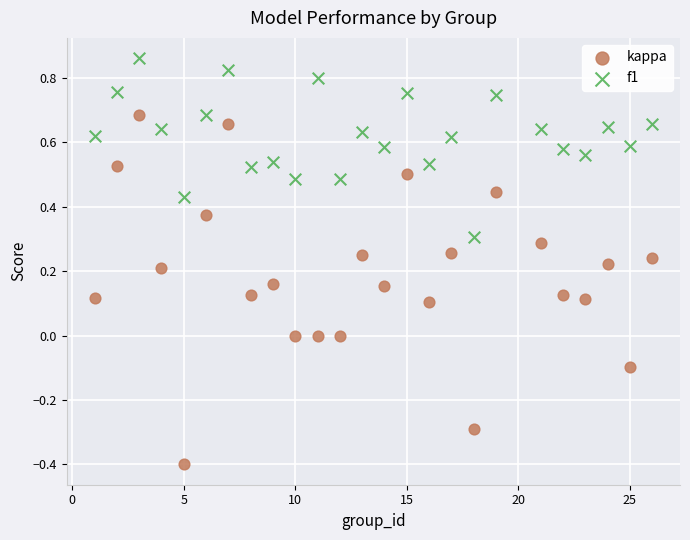

Across all data points, what is the range of X values (max minus min)?

25.0